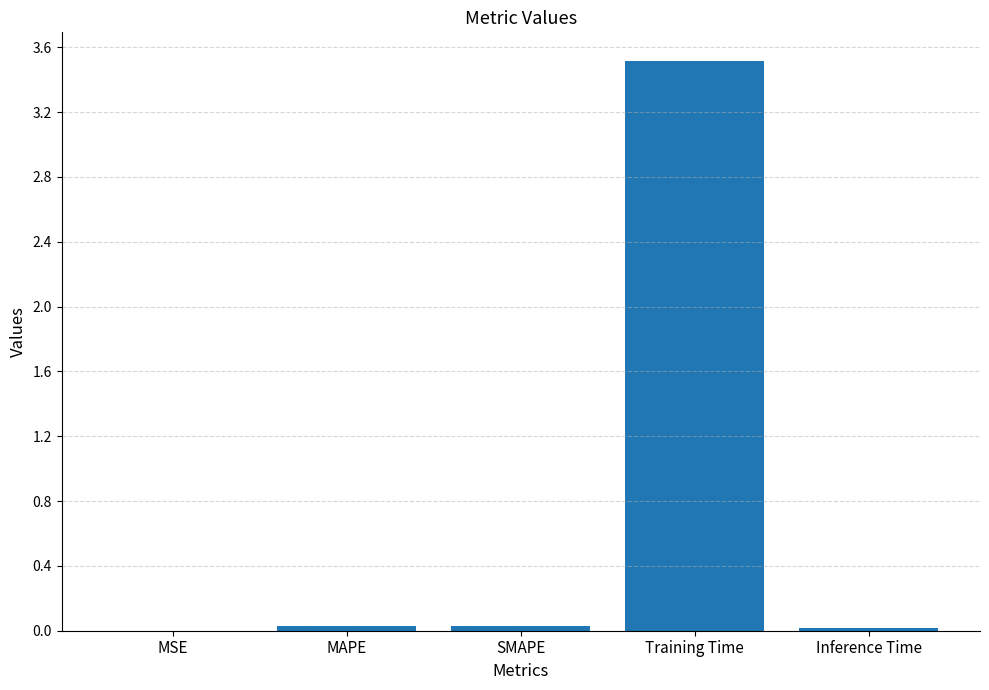

At which category does the chart reach its peak across all series?

Training Time